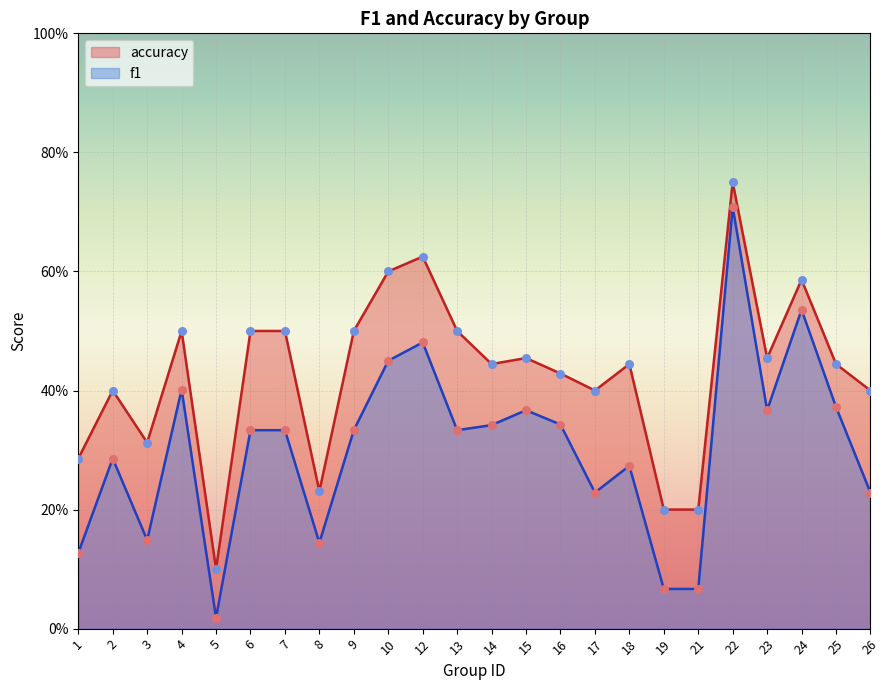

What are all the series names shown in the legend?

accuracy, f1